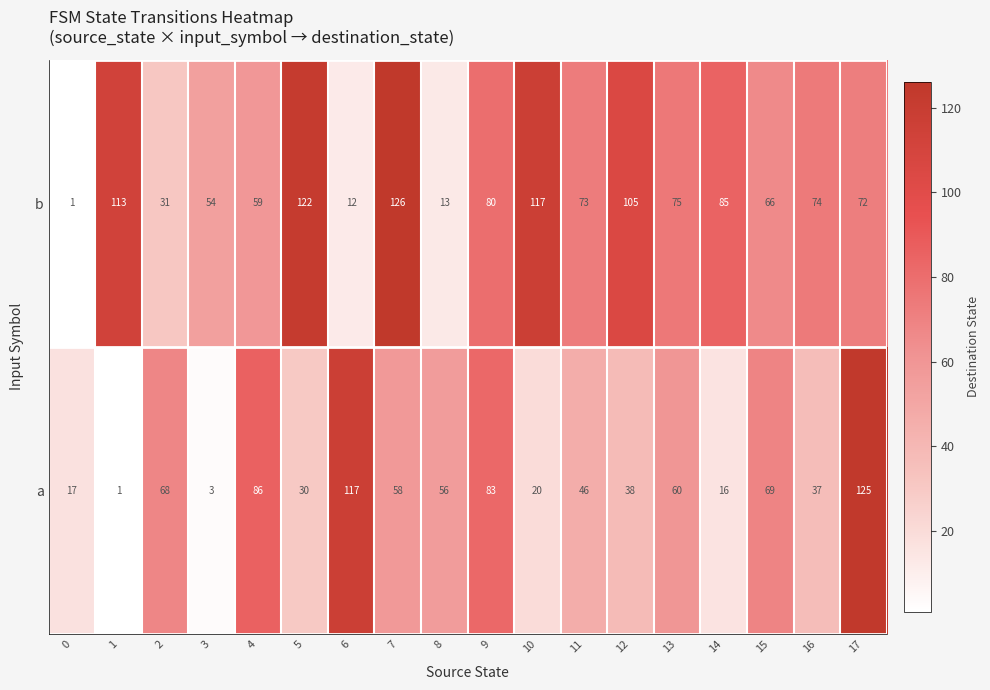

At 17, list the series in order from largest to smallest.

a, b